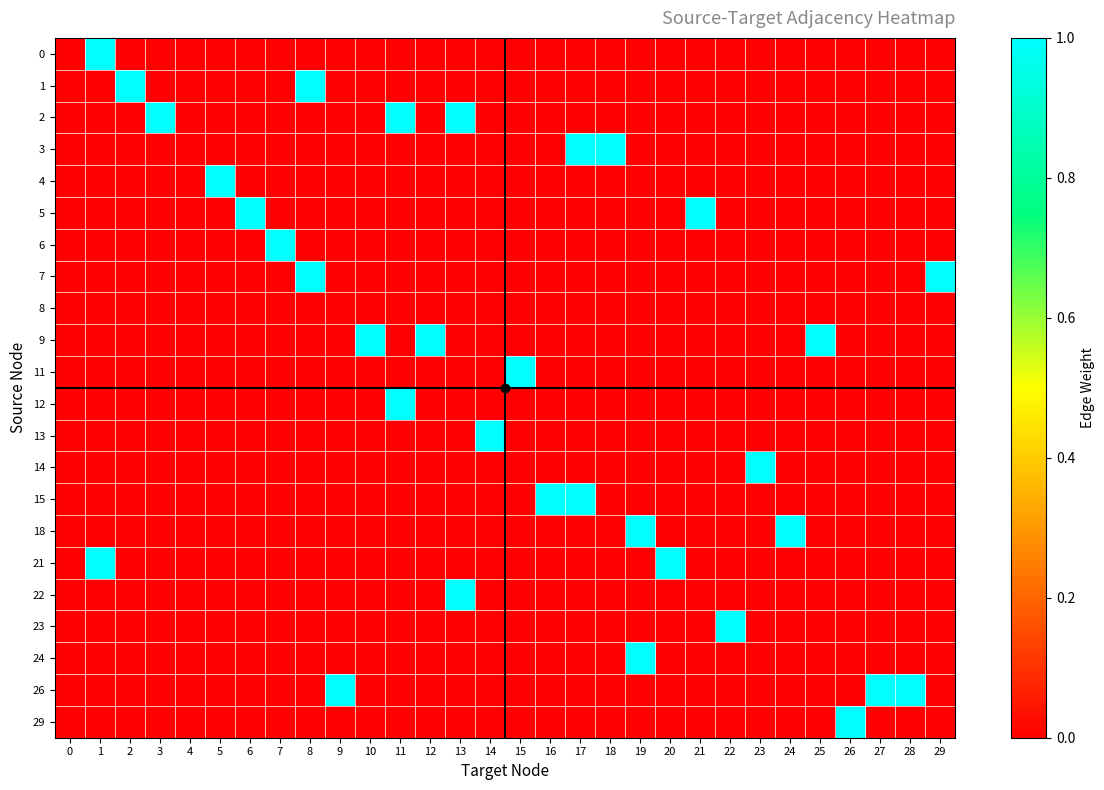

Which series changed the most between 12 and 13?

row_2